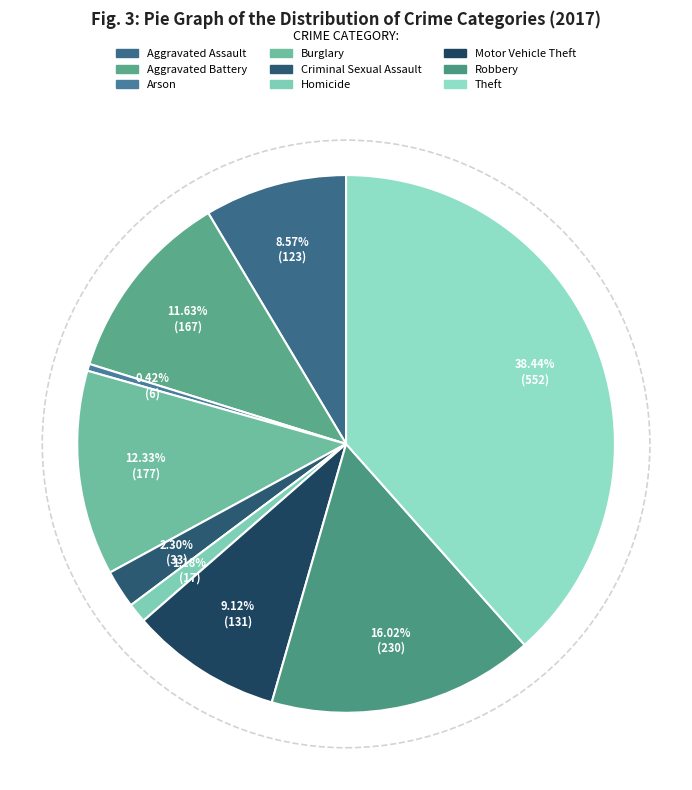

Count the number of slices in the pie.

9